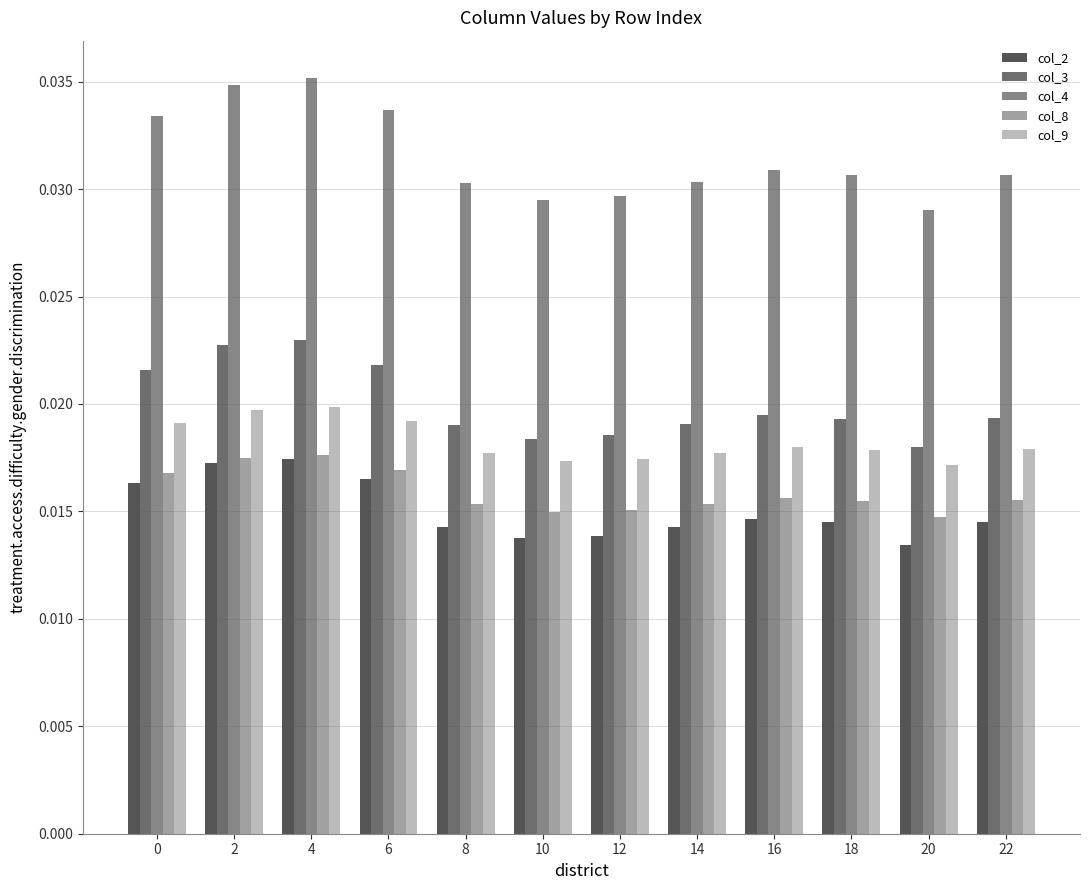

How many distinct data groups are displayed?

5